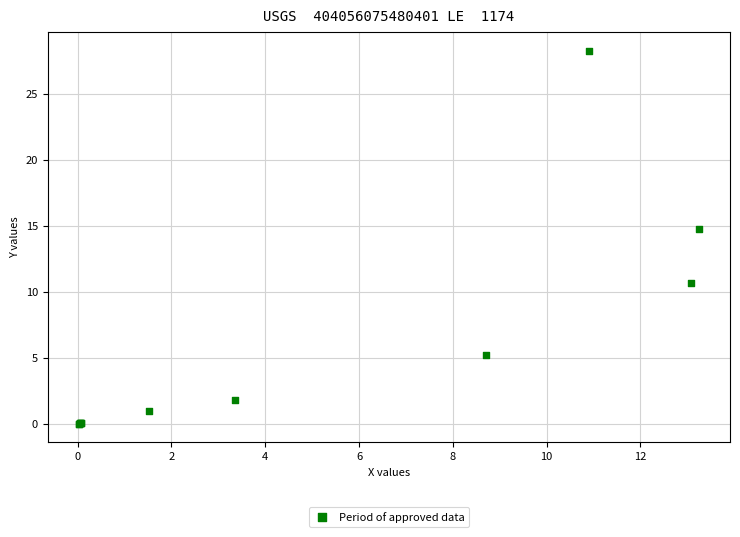

What Y value in the scatter plot is closest to 14?

14.7